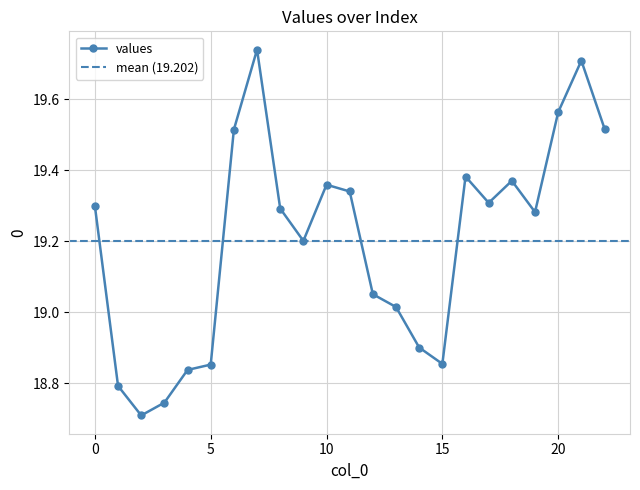

What is the sum of the values at 11 and 0?

38.6